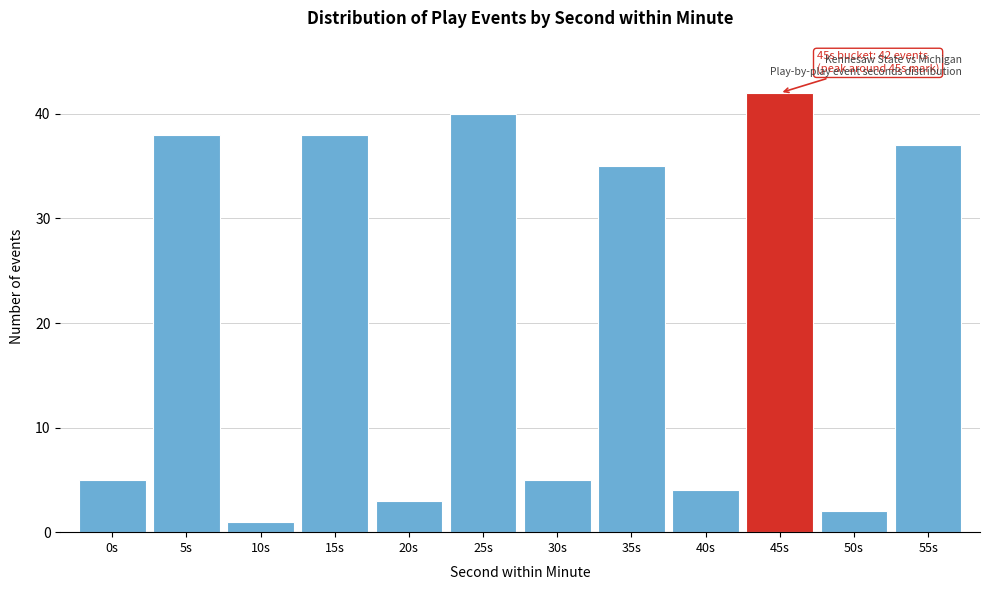

Reading left to right, extract all data points from this chart.

5	38	1	38	3	40	5	35	4	42	2	37